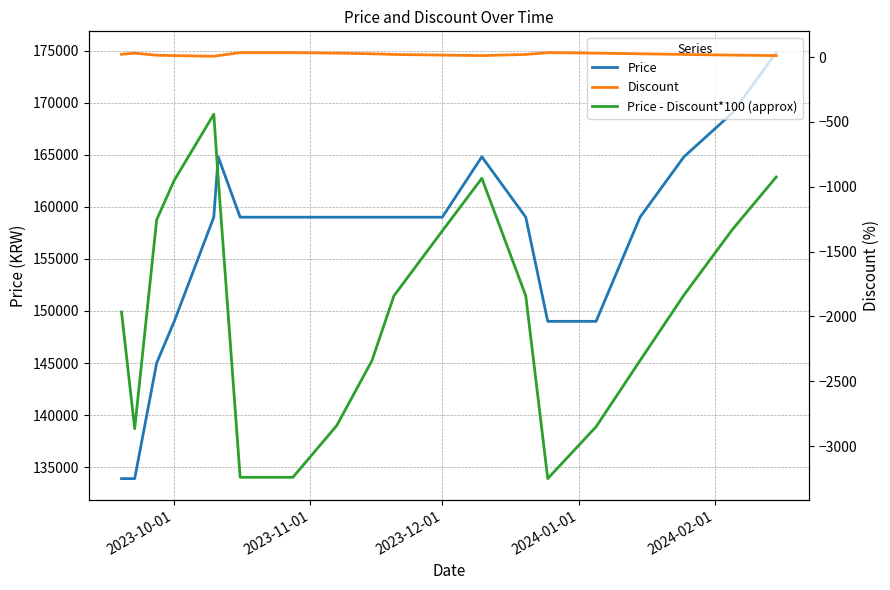

True or false: Discount and Price - Discount*100 (approx) intersect in this chart.

False